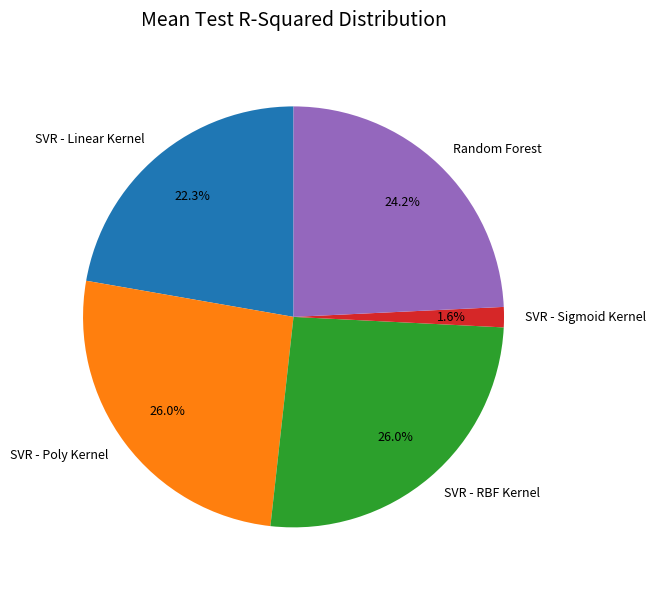

Count the number of slices in the pie.

5